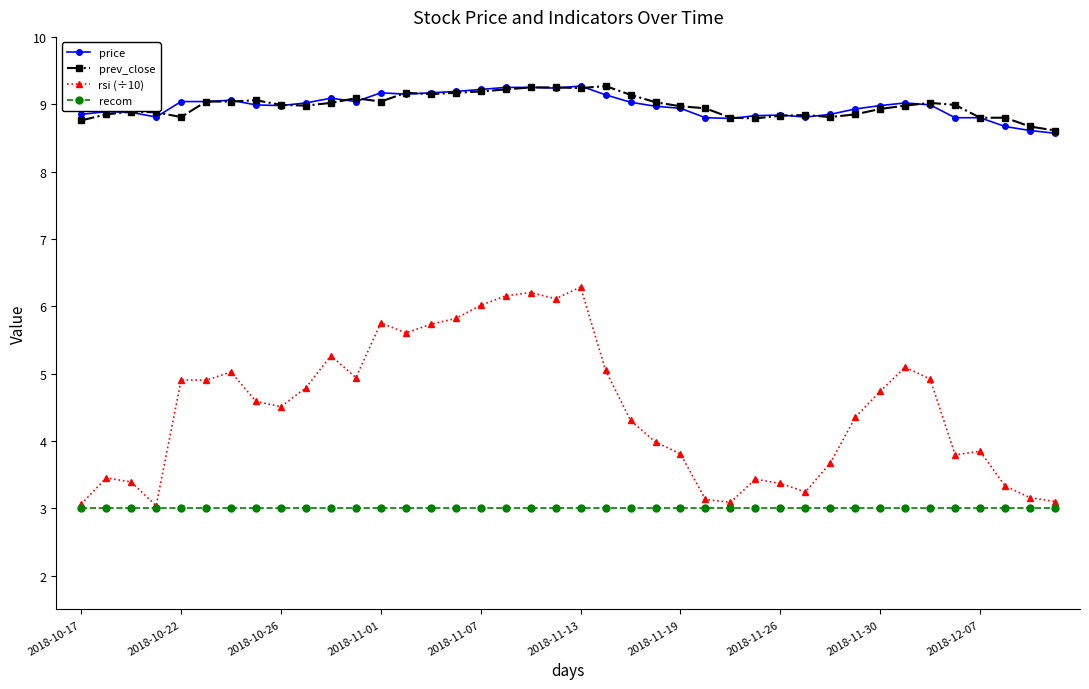

What is the smallest value displayed?

3.0